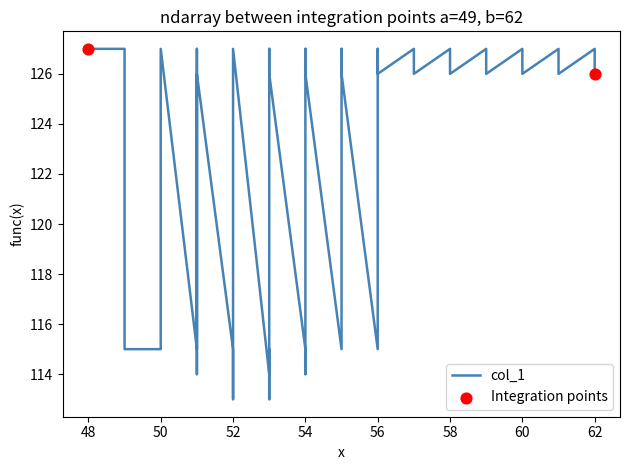

Between 61 and 53, which is larger?

61